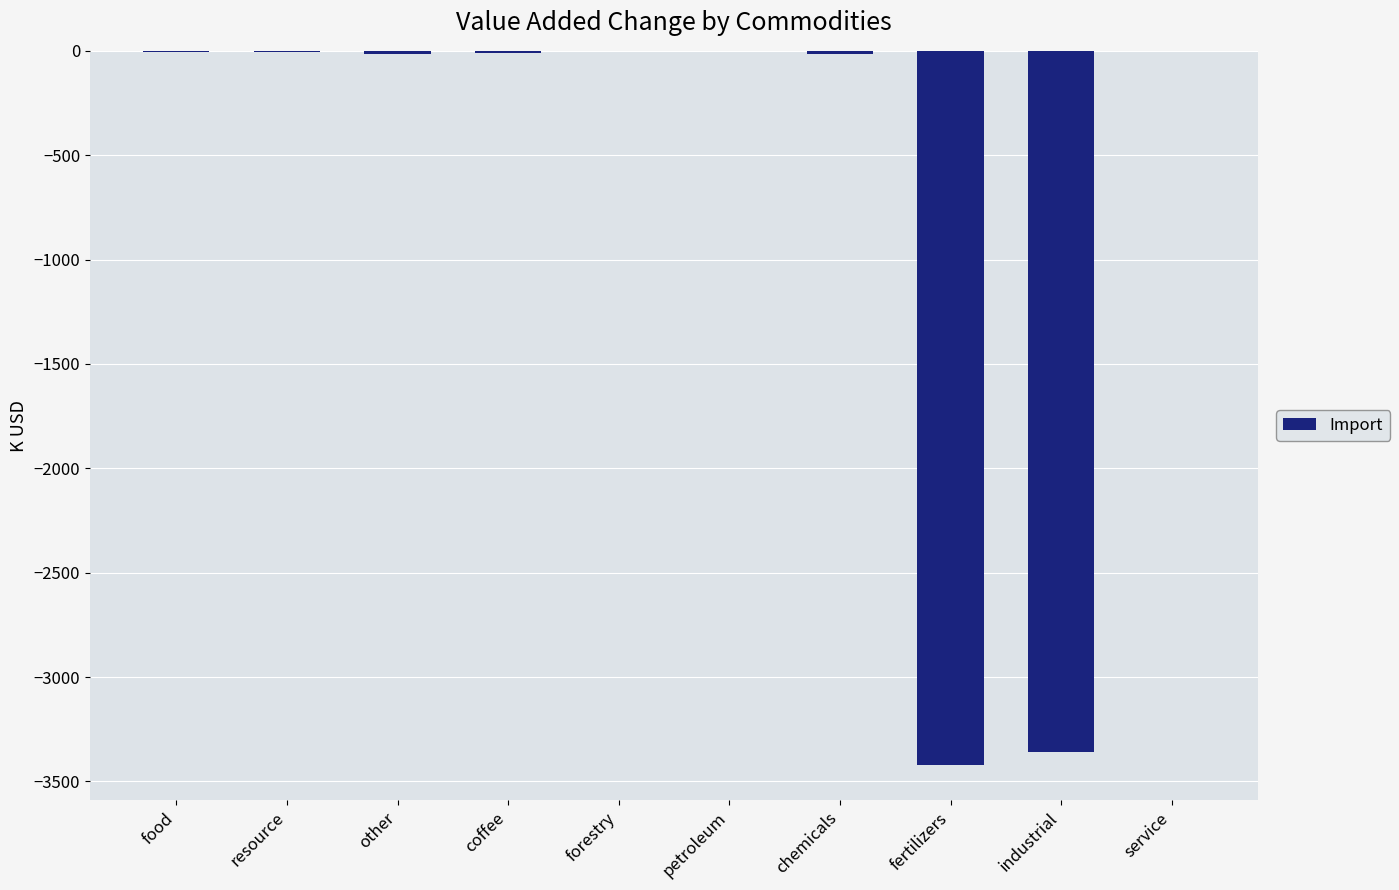

The chart shows a value of 1181 at forestry. True or false?

False